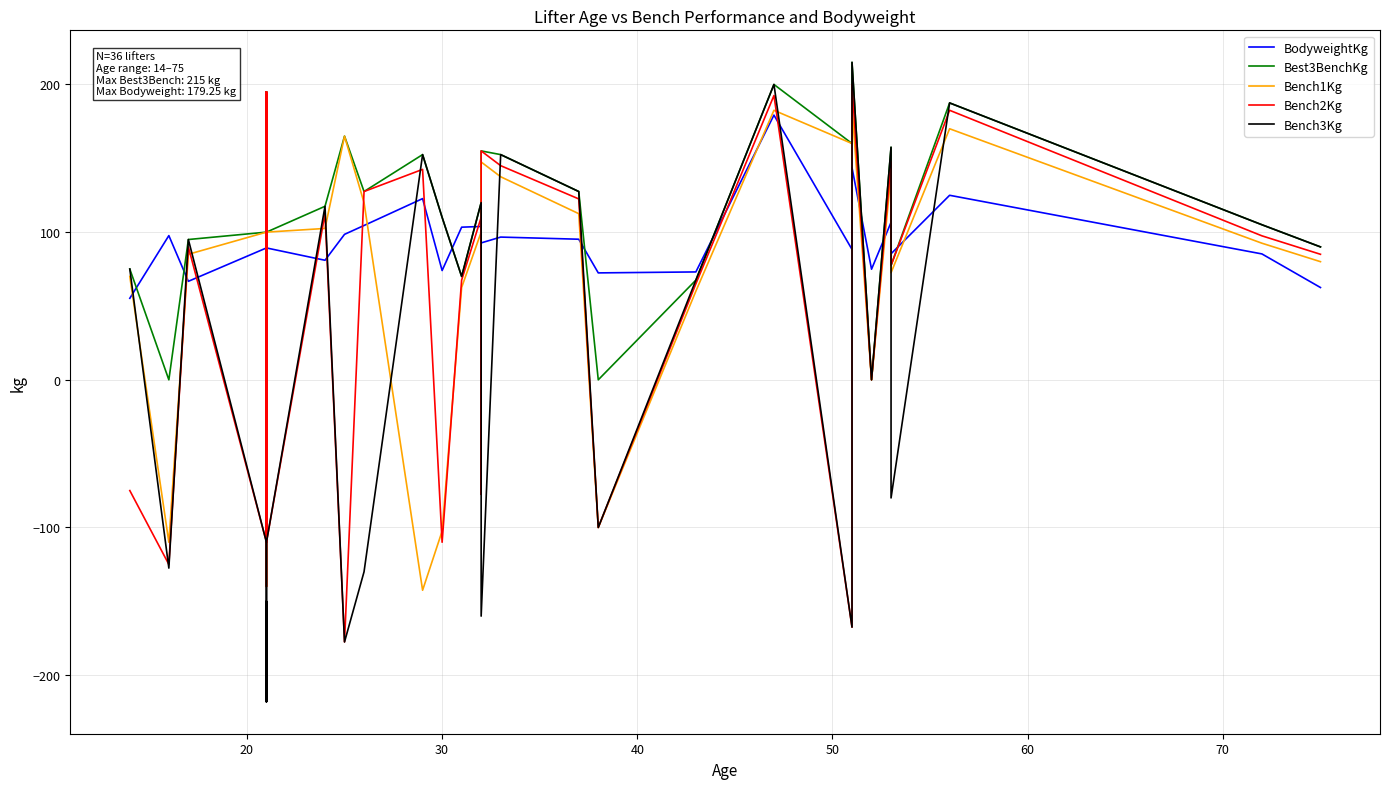

Does the chart display data point markers on the line(s)?

No